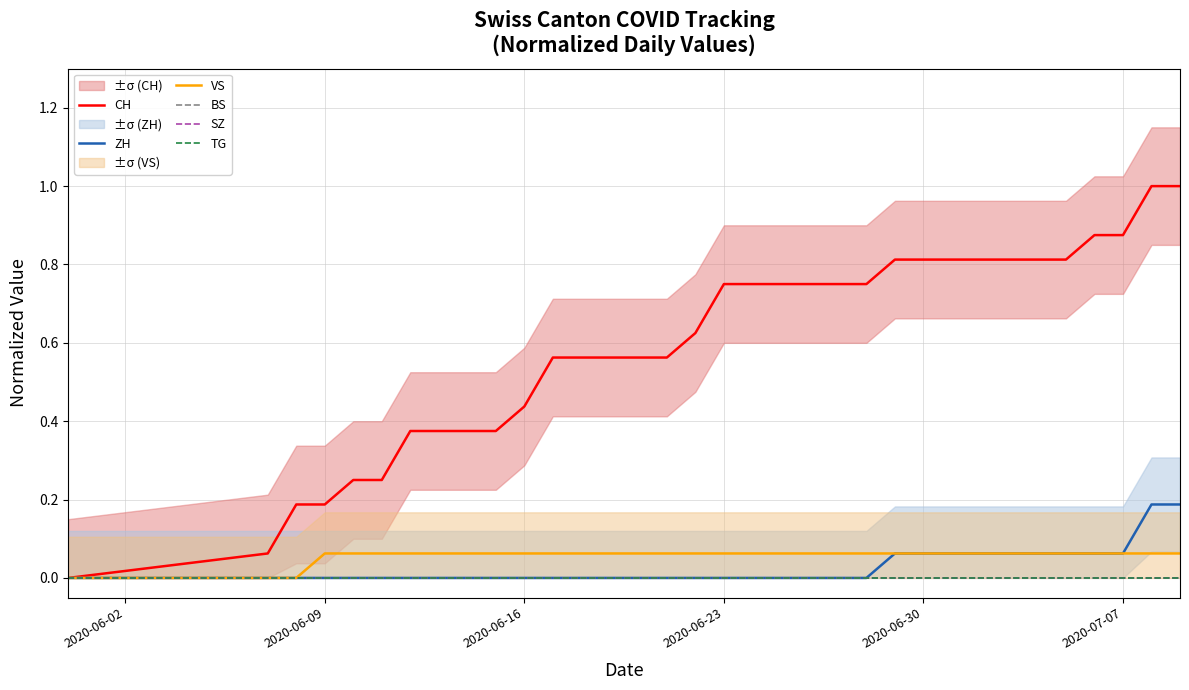

True or false: VS and TG intersect in this chart.

False